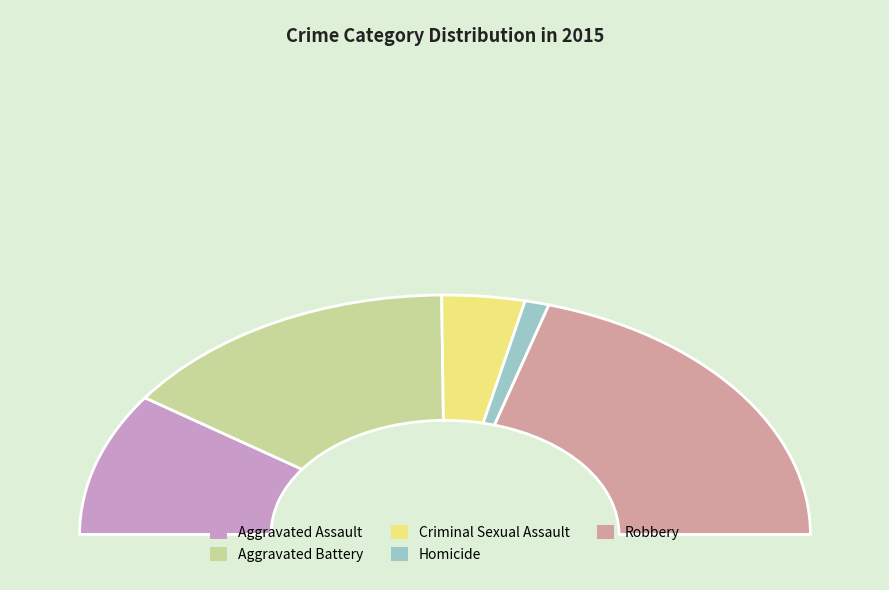

Is there a majority slice in this chart?

No